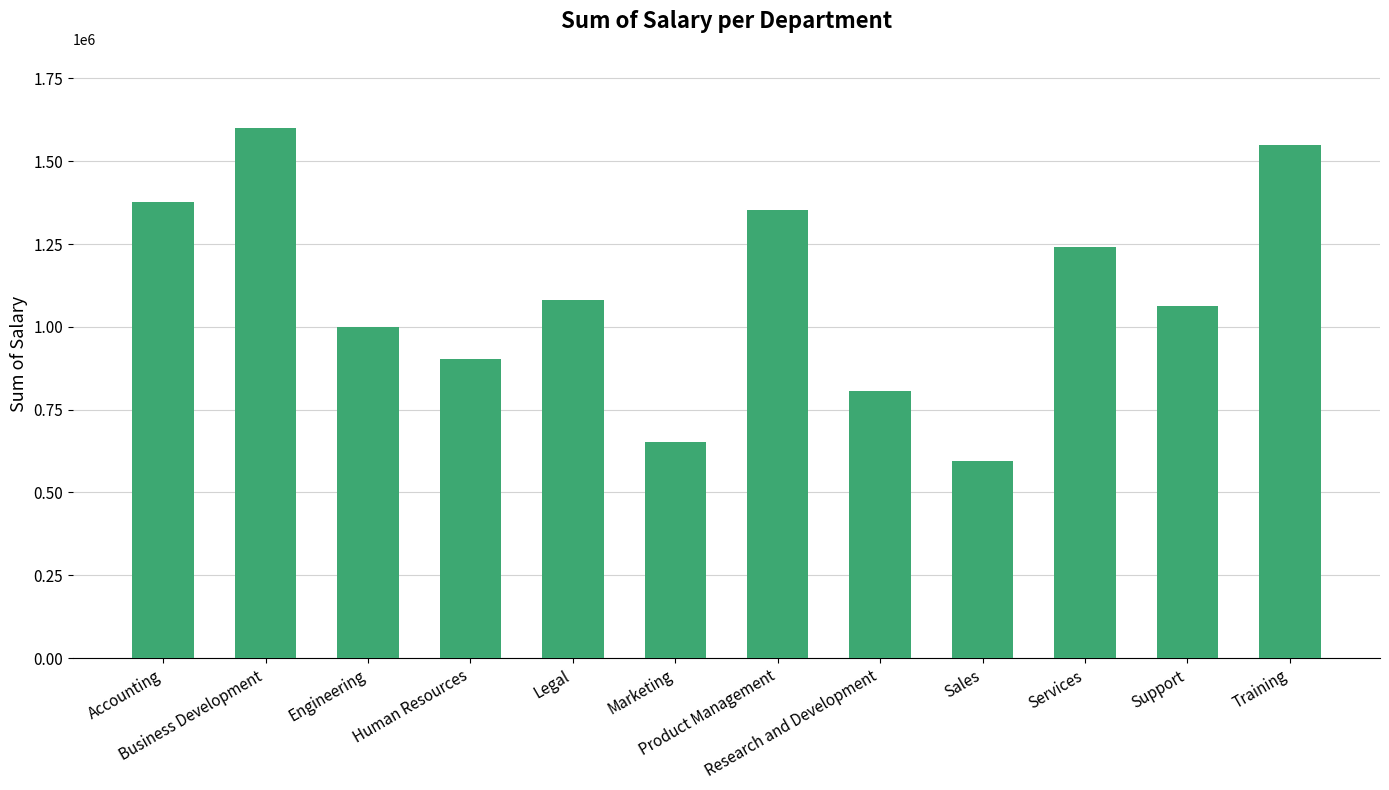

What is the approximate value at Business Development?

1599611.9